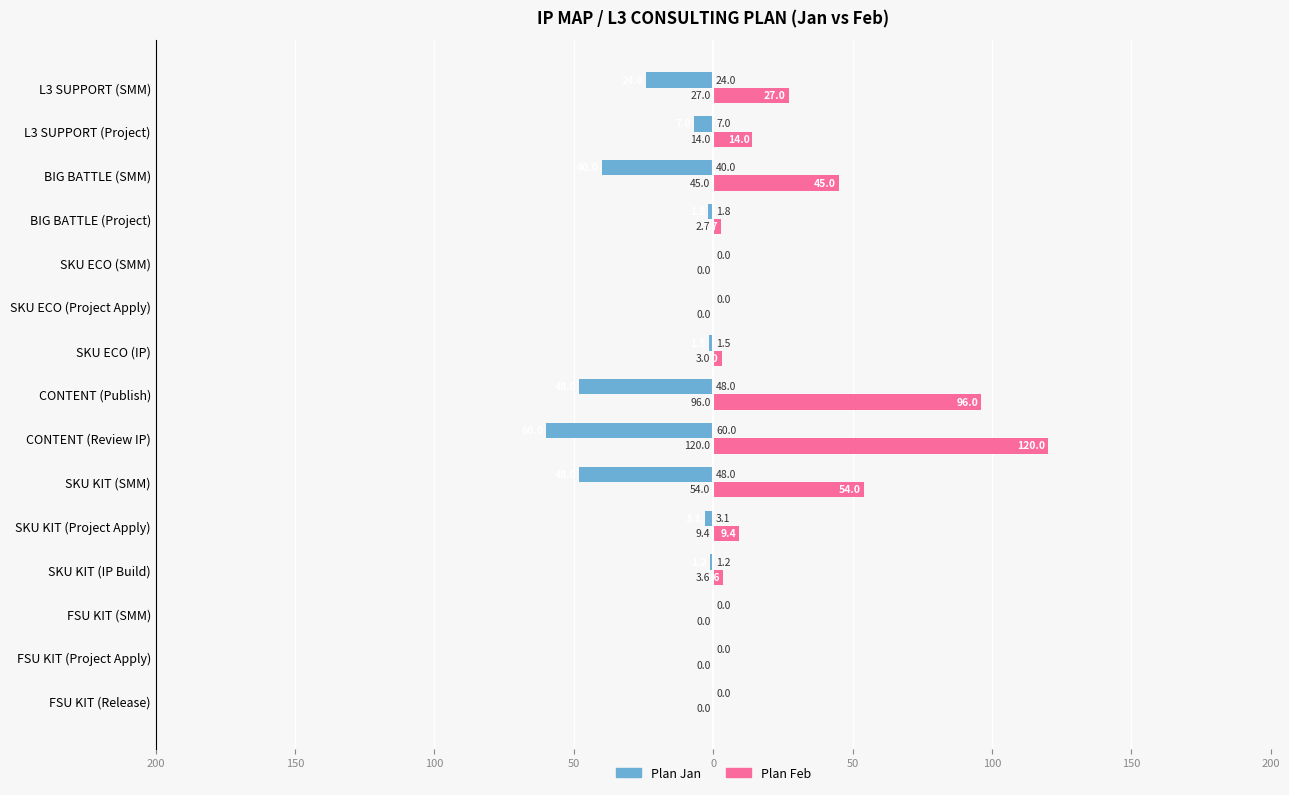

What are all the series names shown in the legend?

Plan Jan, Plan Feb